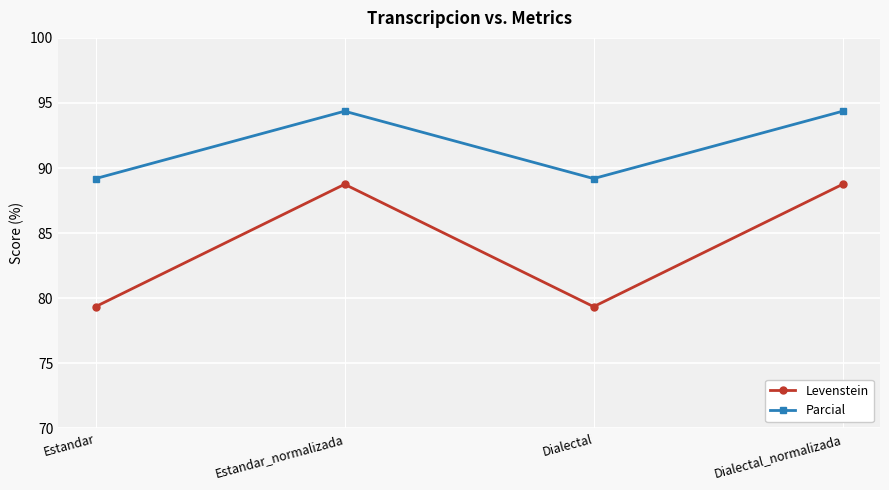

Between Estandar and Estandar_normalizada, which series saw the biggest shift?

Levenstein